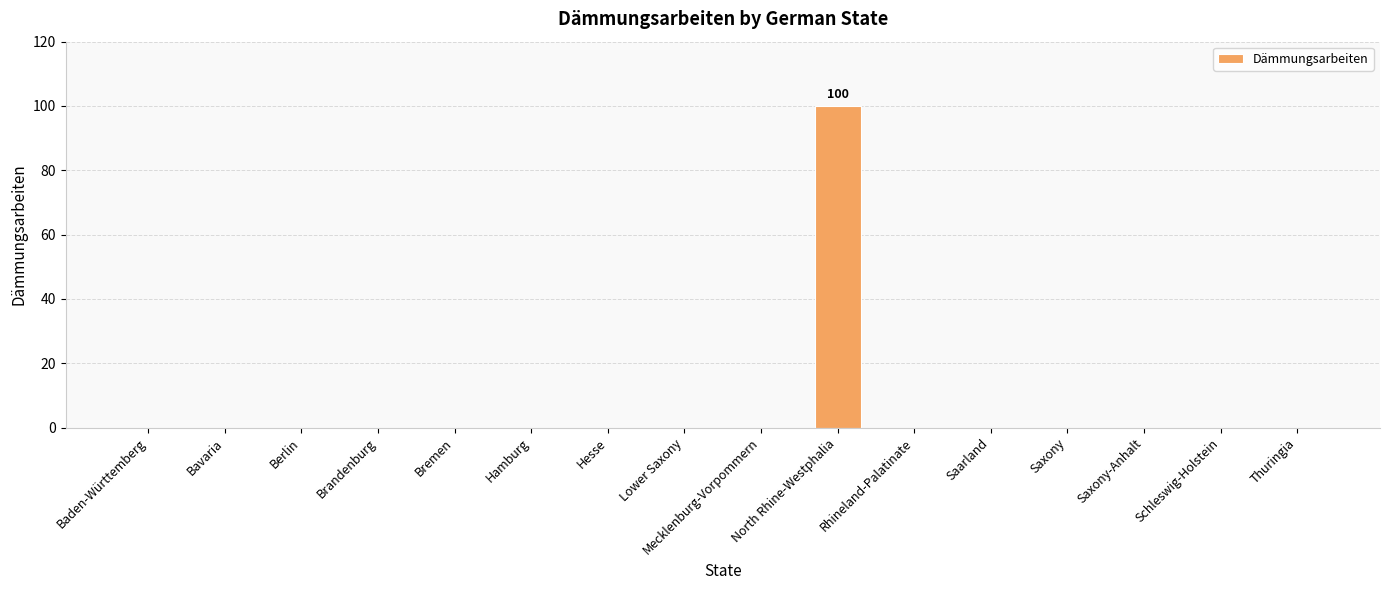

The chart shows a value of 0 at Mecklenburg-Vorpommern. True or false?

True